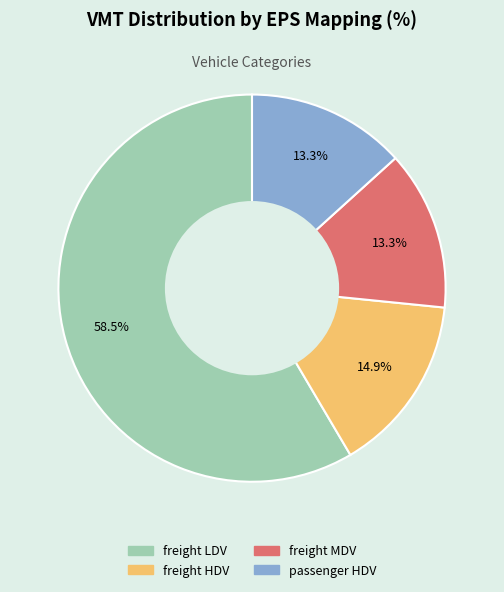

How many segments does this pie chart have?

4